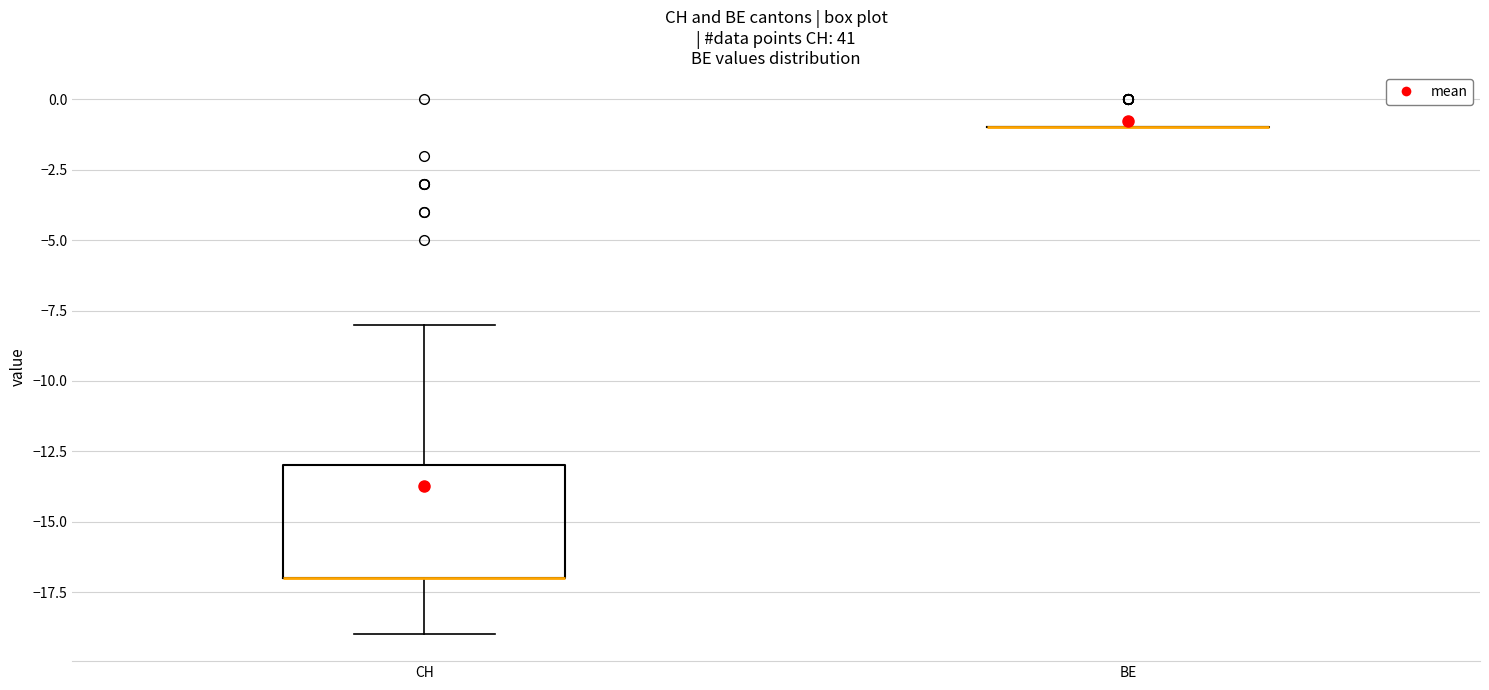

Which box is the tallest, from its lower edge to its upper edge?

CH